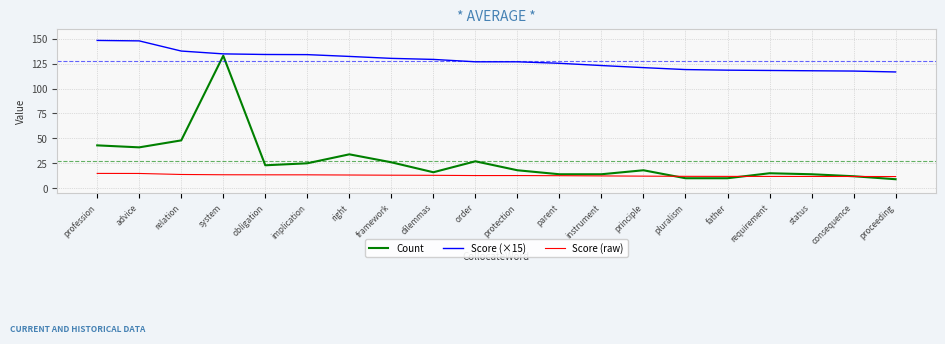

Is it true that Count equals 133.0 at system?

True